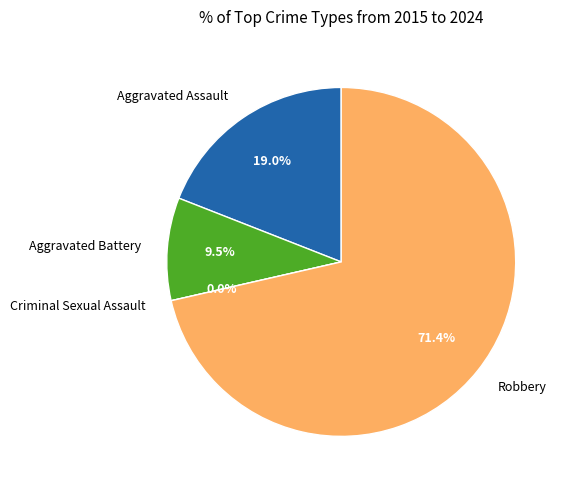

Rank the categories by value from lowest to highest.

Criminal Sexual Assault, Aggravated Battery, Aggravated Assault, Robbery